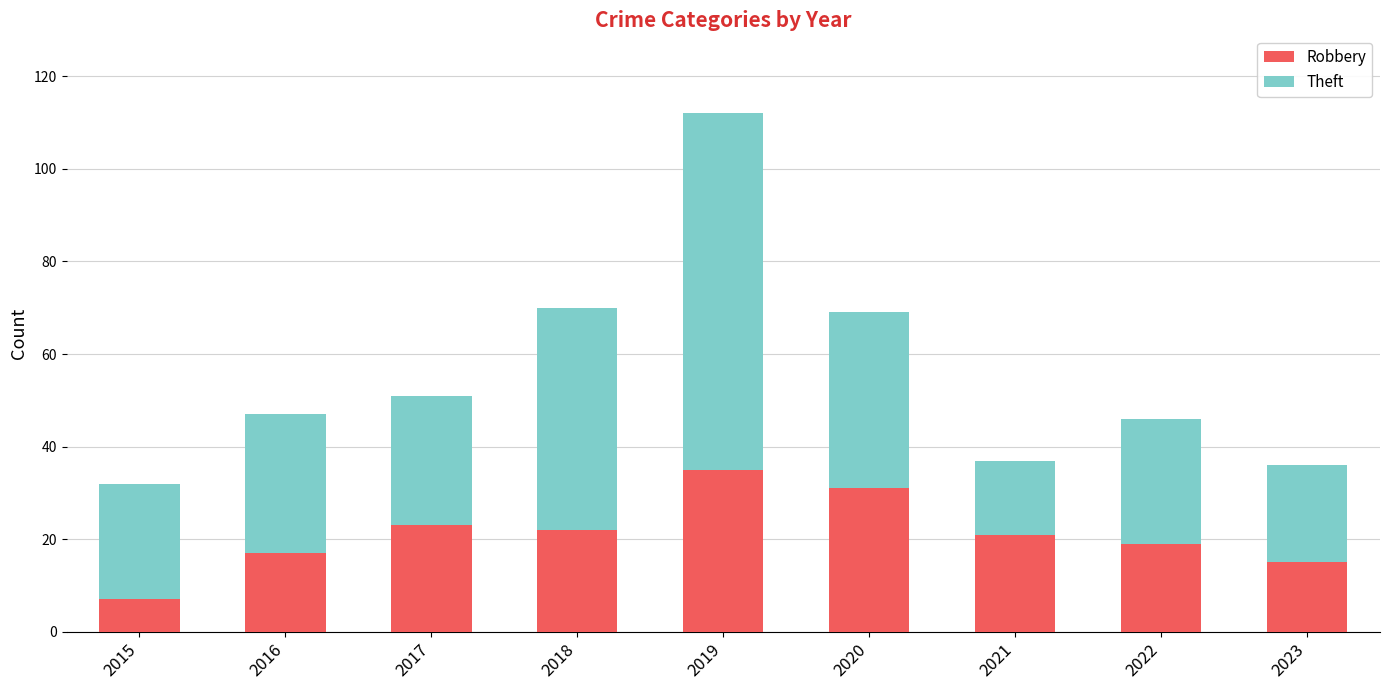

What is the highest value of the Robbery series?

35